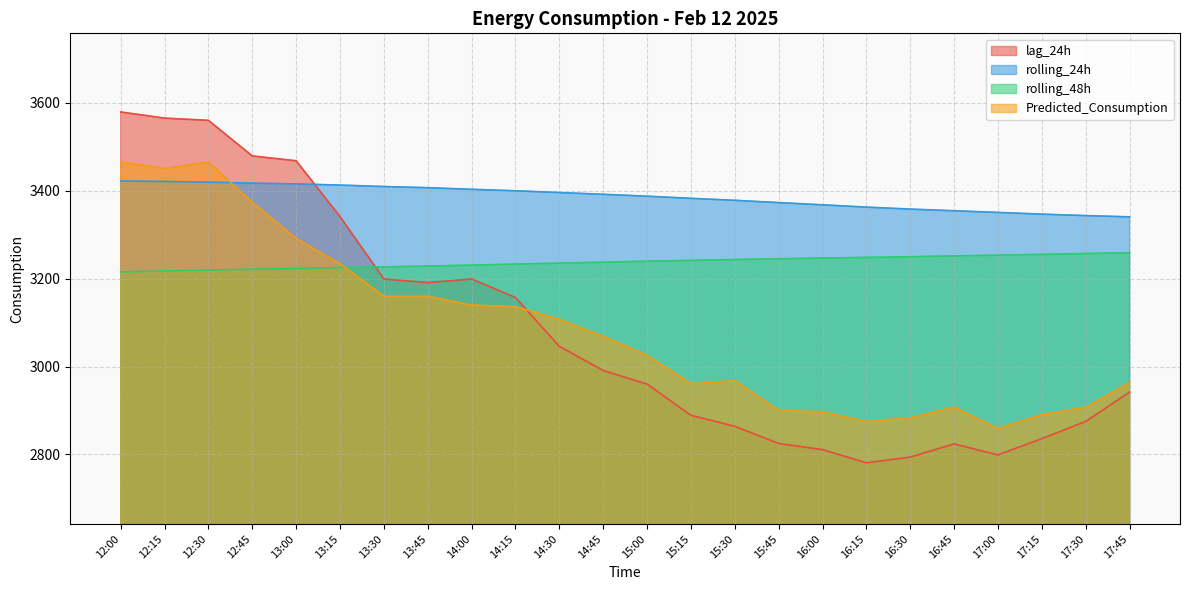

What are all the series names shown in the legend?

lag_24h, rolling_24h, rolling_48h, Predicted_Consumption